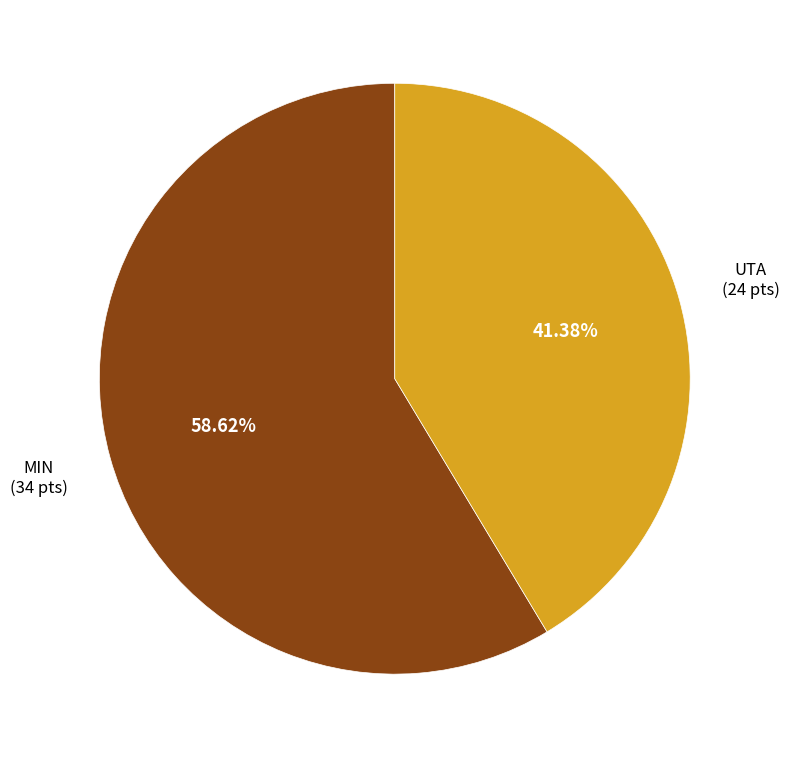

Is there any slice that represents more than half of the pie?

Yes